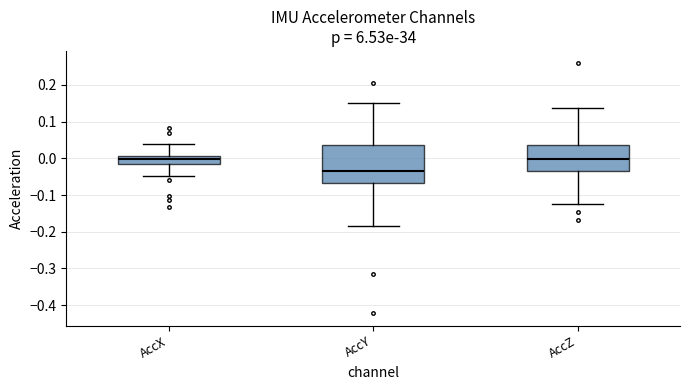

Reading left to right, read every box against the y-axis: the position of its median line, the range the box covers, and the ends of its whiskers. The values are not printed on the chart, so give them approximately, as read against the axis.

AccX: median 0.00, box -0.02 to 0.01, whiskers -0.05 to 0.04
AccY: median -0.04, box -0.07 to 0.04, whiskers -0.18 to 0.15
AccZ: median 0.00, box -0.03 to 0.04, whiskers -0.12 to 0.14